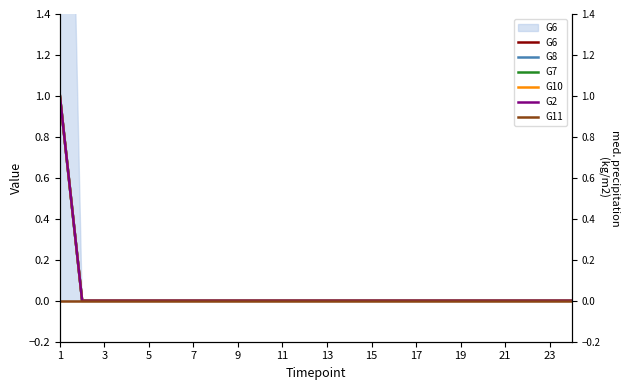

What is the label of the 6th point from the left?

11